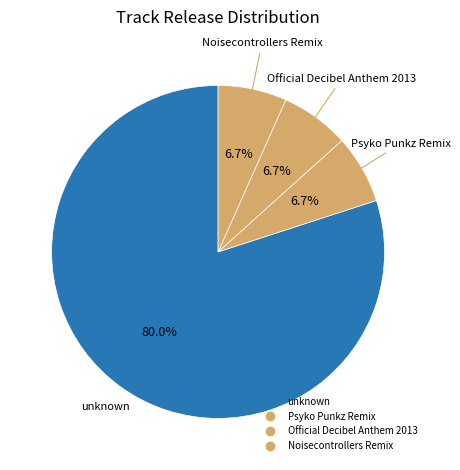

How many slices are in this pie chart?

4